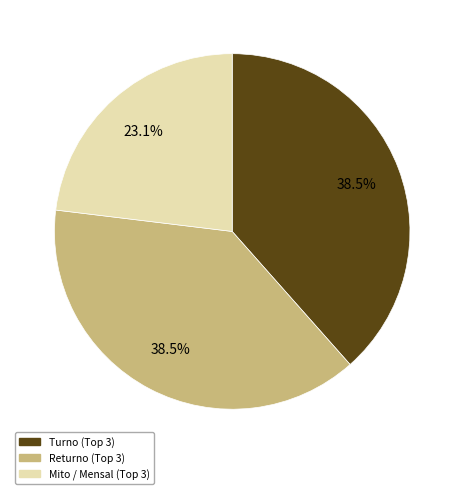

Is there a majority slice in this chart?

No